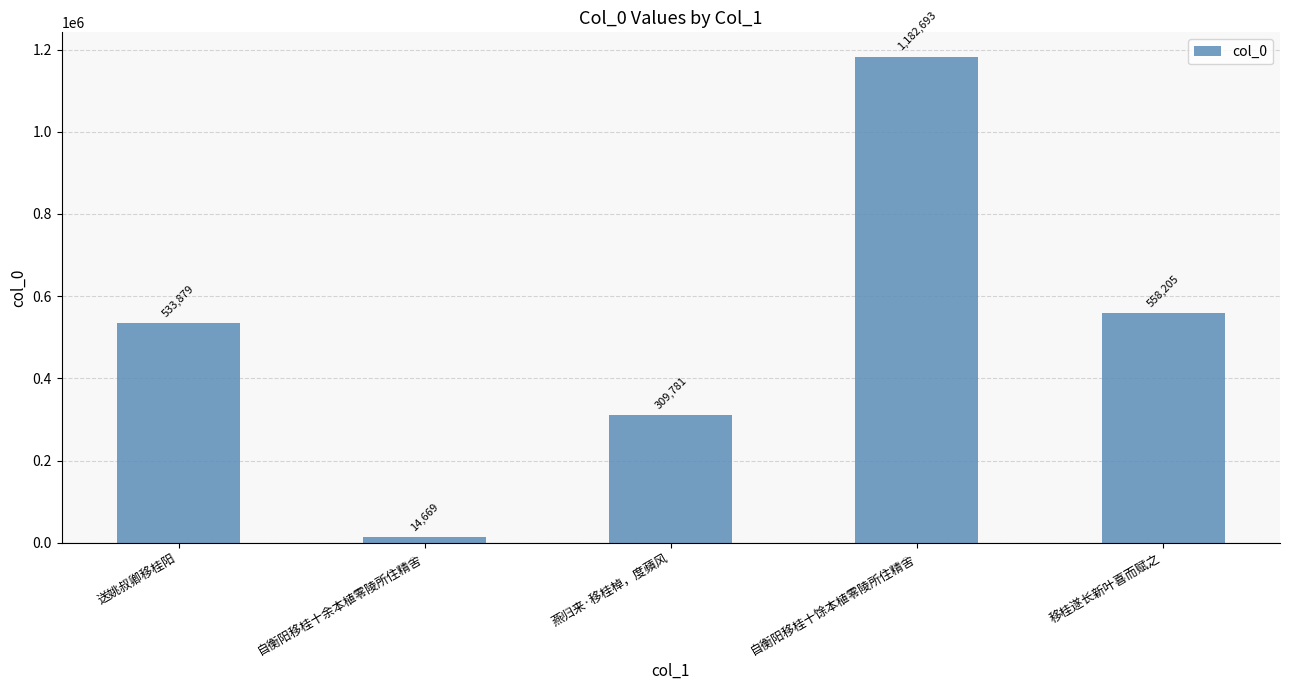

What is the ratio of the value at 移桂遂长新叶喜而赋之 to the value at 自衡阳移桂十余本植零陵所住精舍?

38.1